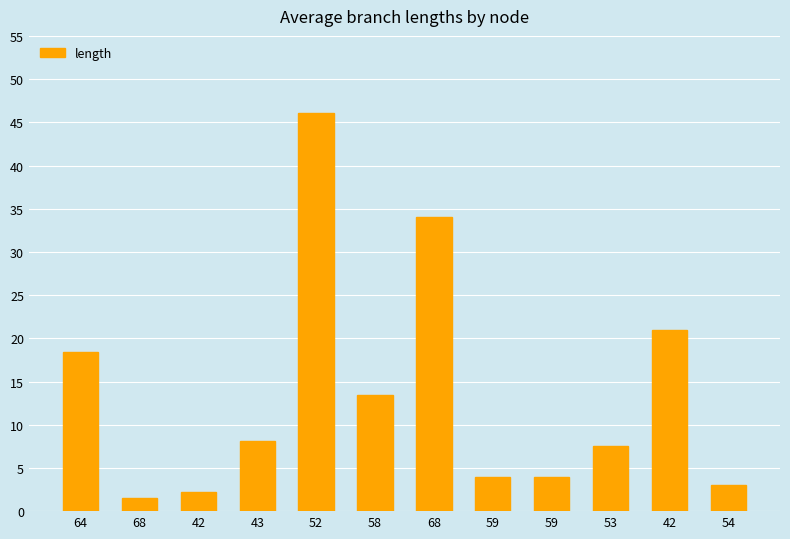

What is the change in value from 43 to 68?

+25.9